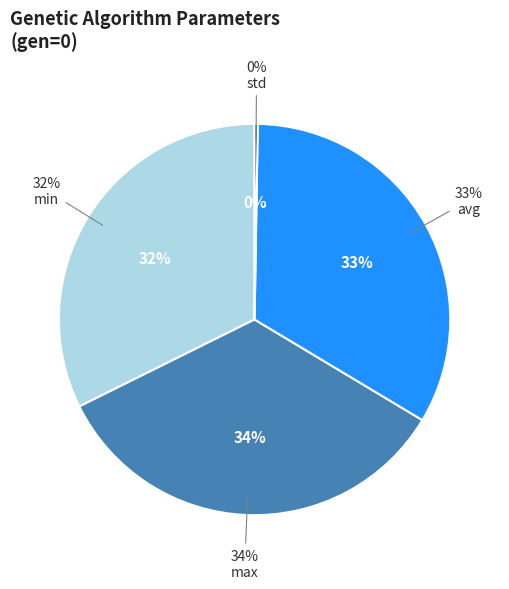

Which slice is the smallest?

std